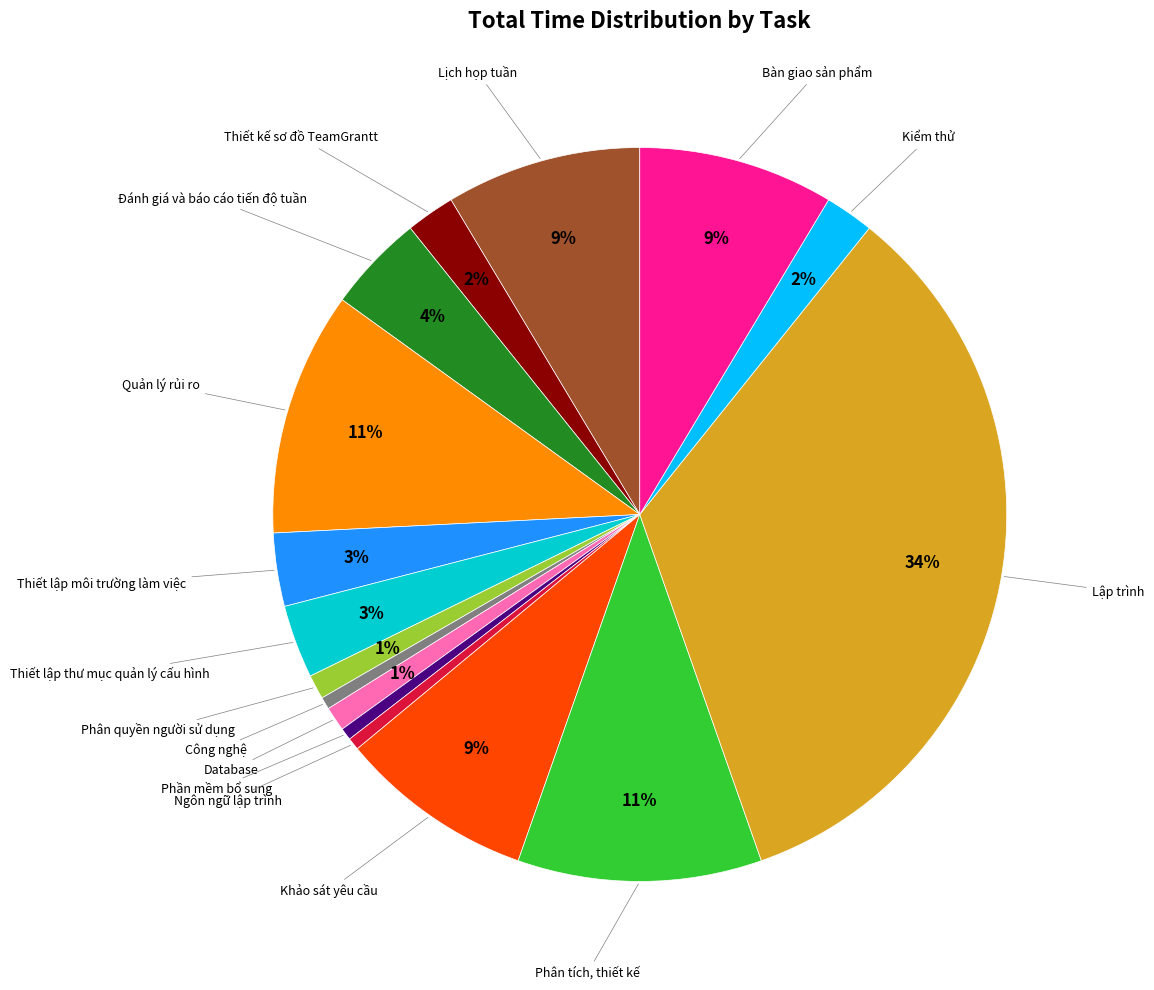

To the nearest percent, what is the average slice percentage?

6%